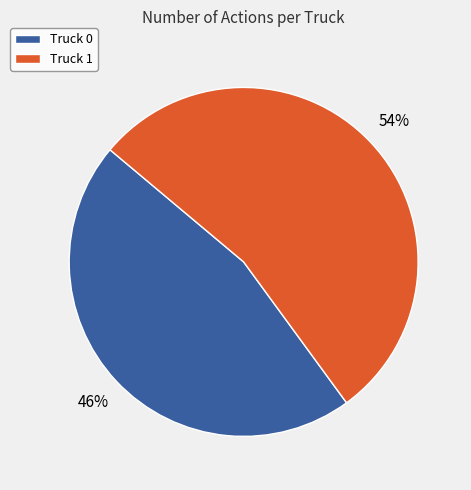

What percentage is the Truck 1 slice, to the nearest percent?

54%